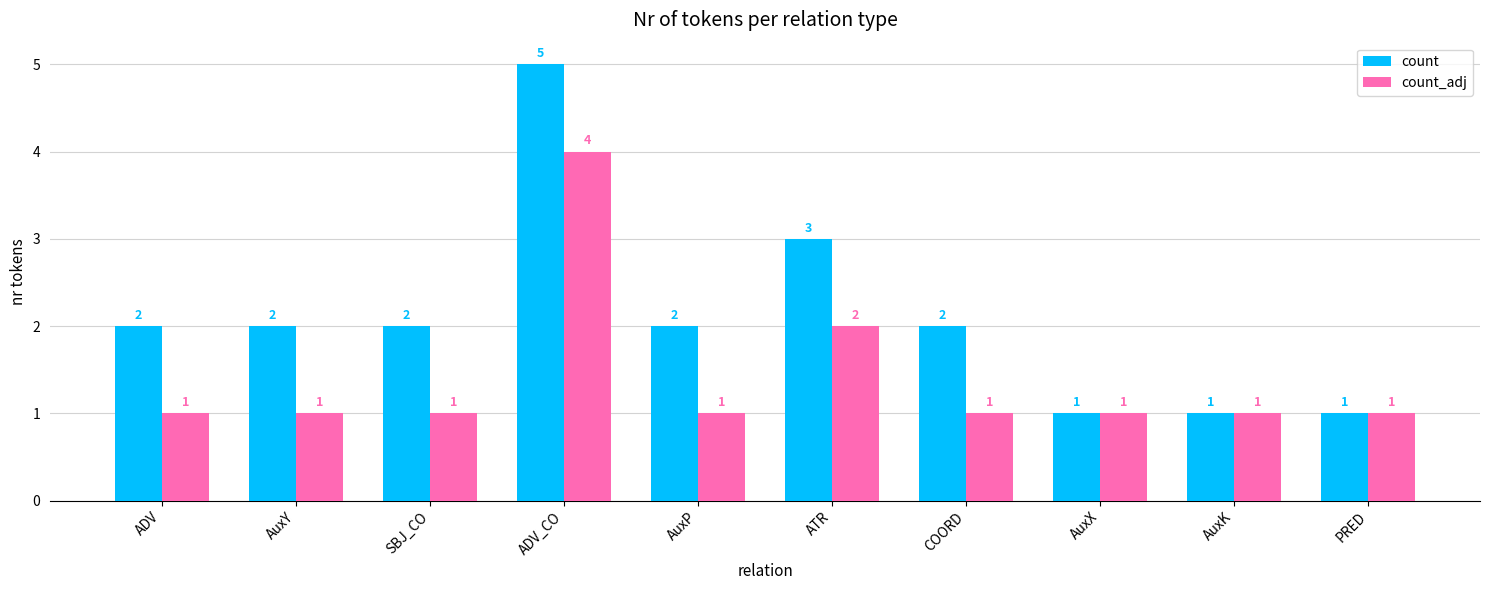

List the series in order of their overall mean, lowest first.

count_adj, count